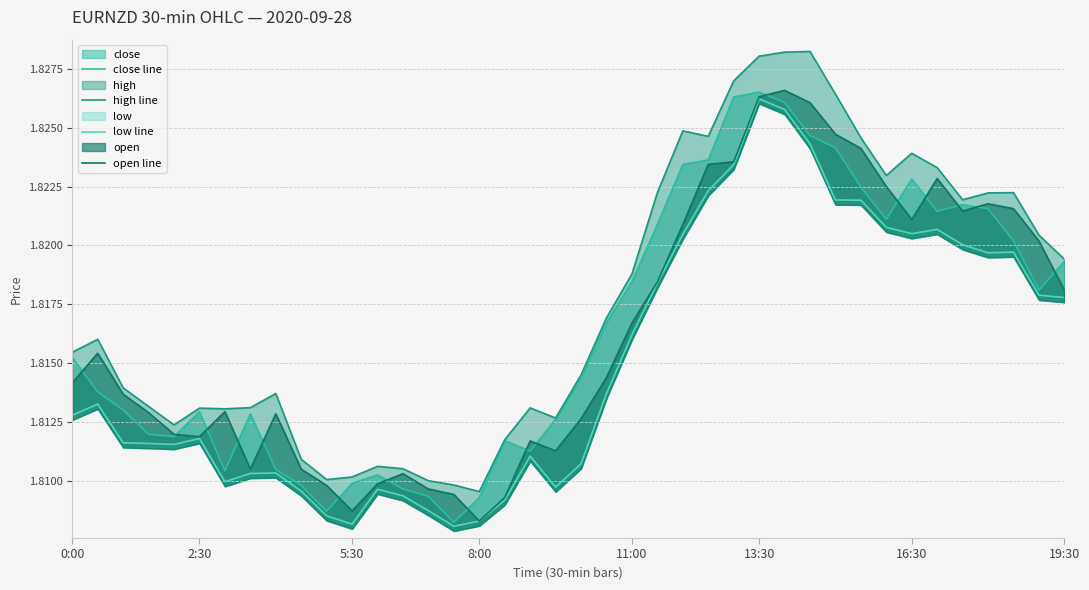

What is the total value across all series at 13?

7.2